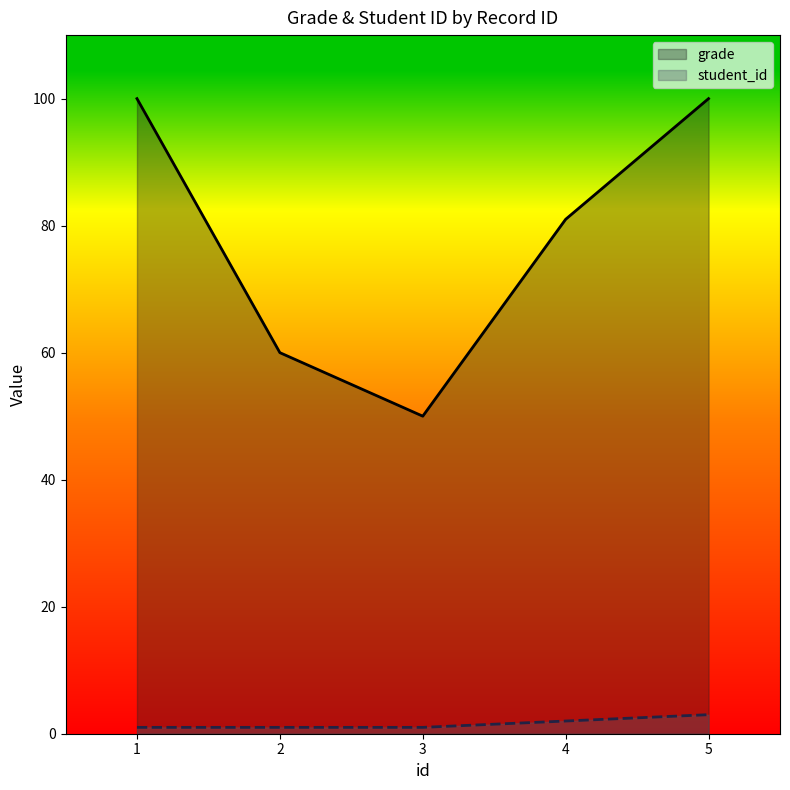

What is the difference between the highest and lowest values at 2?

59